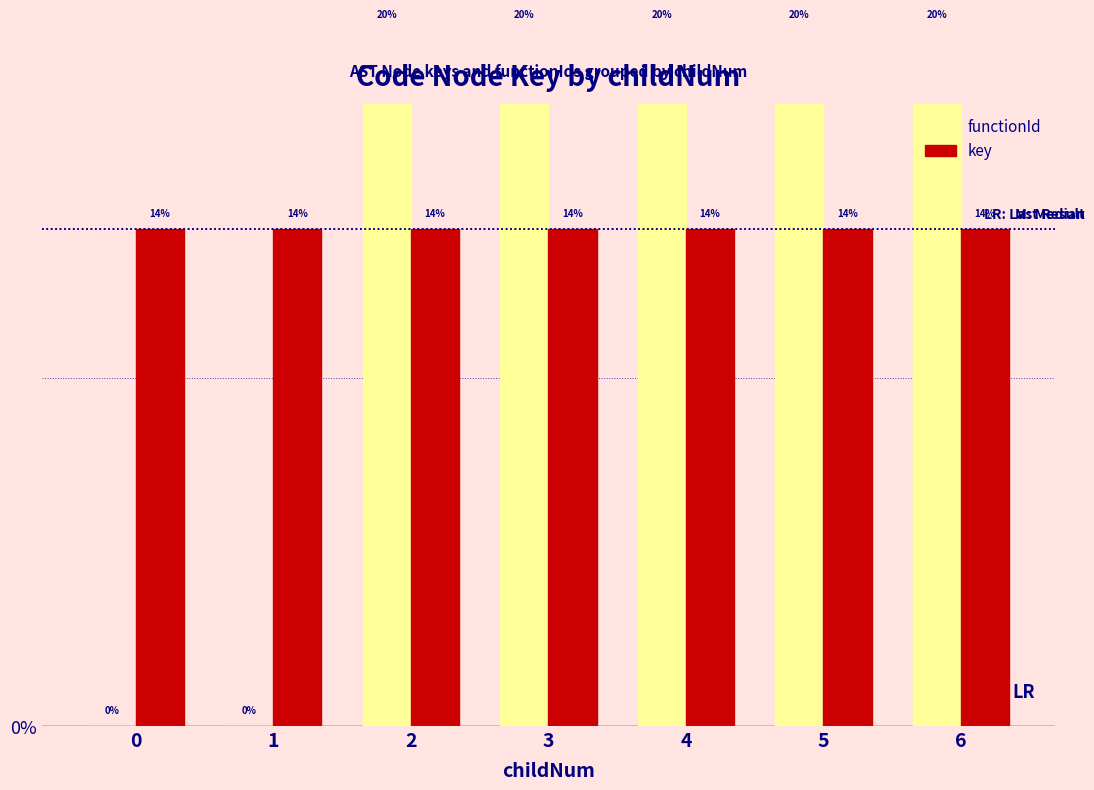

Which series changed the most between 0 and 2?

functionId